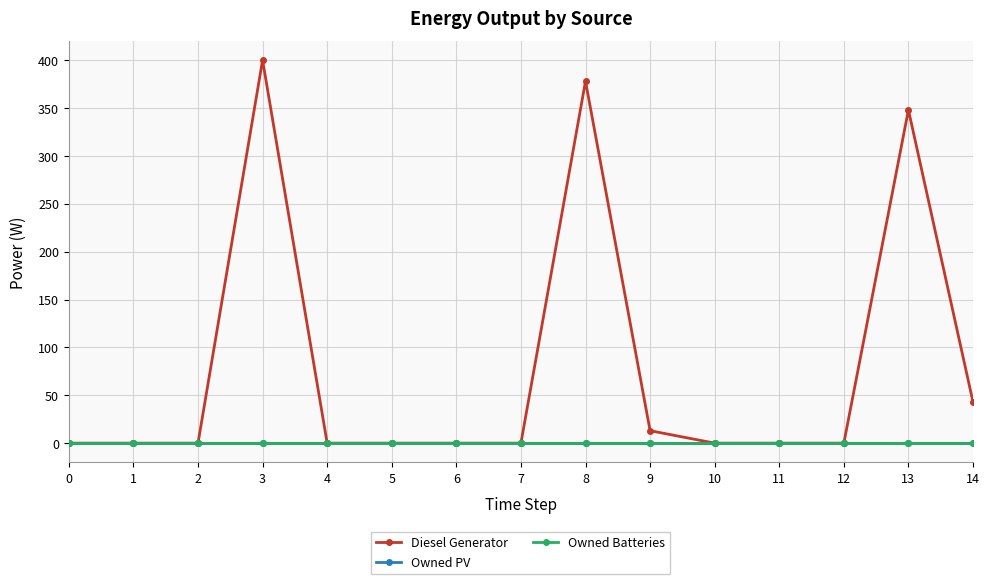

Does the chart have visible grid lines?

Yes